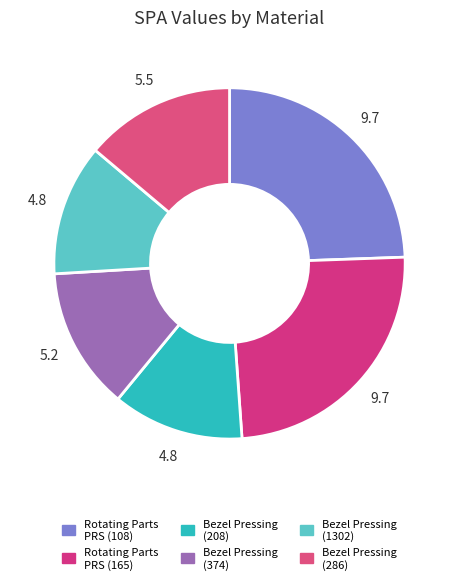

How many slices are in this pie chart?

6